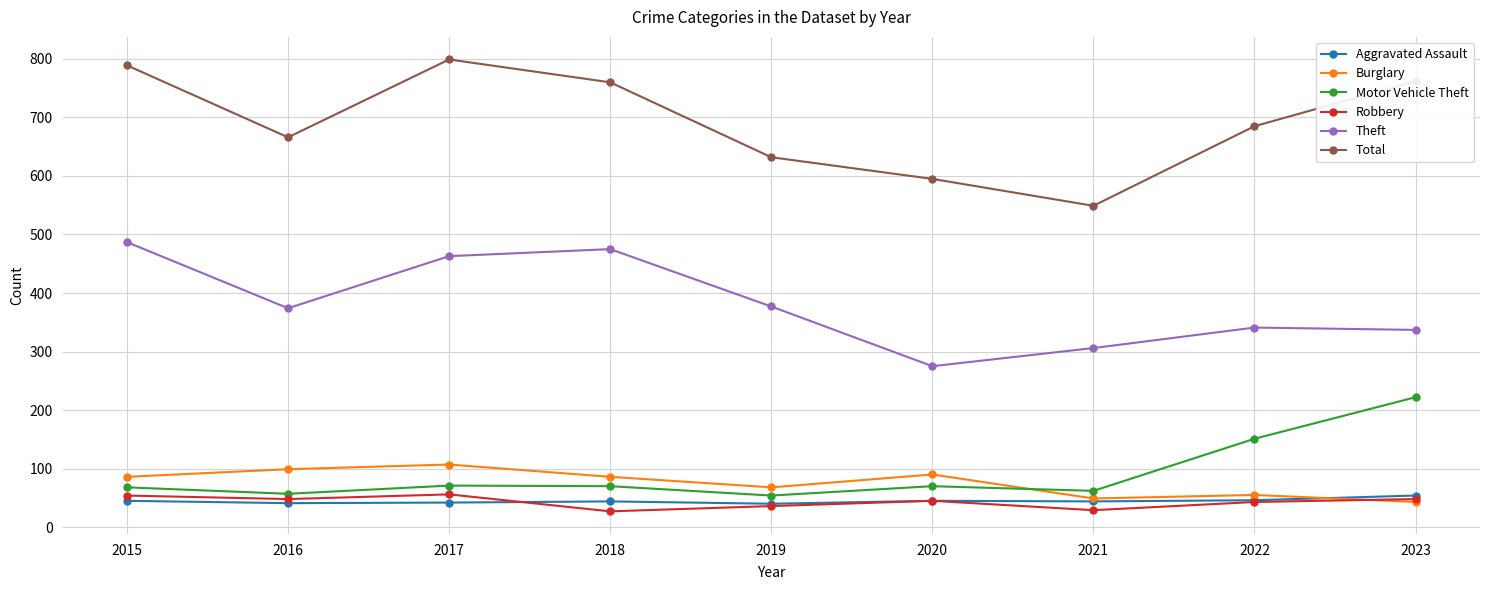

At which category does Theft reach its first local valley?

2016